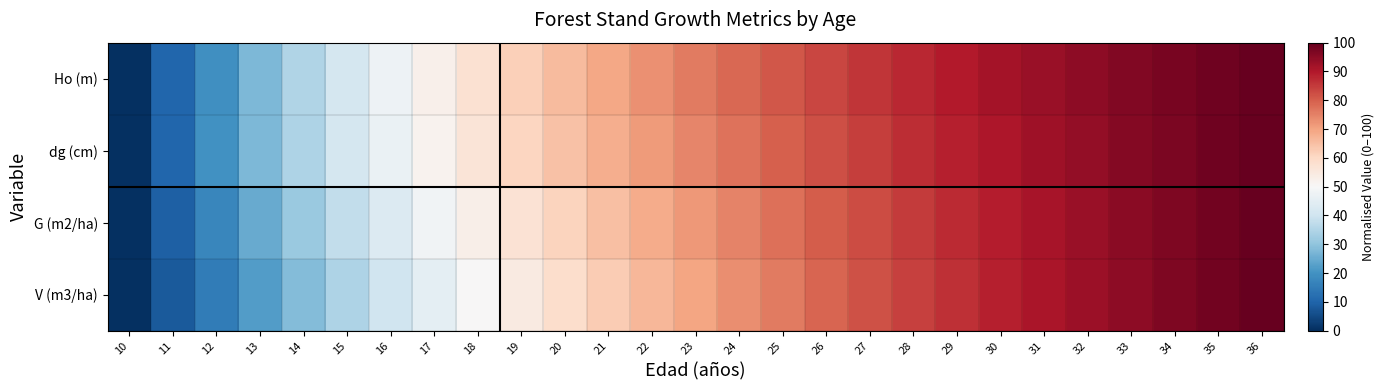

Reading left to right, what are all the values shown in this chart?

Ho (m): 10=0.0	11=10.3	12=19.4	13=27.5	14=34.9	15=41.4	16=47.3	17=52.6	18=57.4	19=61.8	20=65.8	21=69.4	22=72.7	23=75.8	24=78.6	25=81.2	26=83.6	27=85.8	28=87.8	29=89.7	30=91.5	31=93.1	32=94.7	33=96.2	34=97.5	35=98.8	36=100.0
dg (cm): 10=0.0	11=10.5	12=19.7	13=27.6	14=34.7	15=41.1	16=46.7	17=51.8	18=56.5	19=60.7	20=64.5	21=68.1	22=71.3	23=74.4	24=77.2	25=79.8	26=82.3	27=84.5	28=86.7	29=88.7	30=90.6	31=92.4	32=94.1	33=95.7	34=97.2	35=98.7	36=100.0
G (m2/ha): 10=0.0	11=9.2	12=17.4	13=24.8	14=31.5	15=37.6	16=43.2	17=48.2	18=52.9	19=57.3	20=61.3	21=65.0	22=68.4	23=71.7	24=74.7	25=77.5	26=80.2	27=82.7	28=85.0	29=87.3	30=89.4	31=91.4	32=93.3	33=95.1	34=96.8	35=98.4	36=100.0
V (m3/ha): 10=0.0	11=7.8	12=15.2	13=22.1	14=28.5	15=34.5	16=40.1	17=45.3	18=50.1	19=54.6	20=58.8	21=62.8	22=66.4	23=69.9	24=73.1	25=76.1	26=79.0	27=81.7	28=84.2	29=86.6	30=88.8	31=90.9	32=92.9	33=94.8	34=96.6	35=98.4	36=100.0